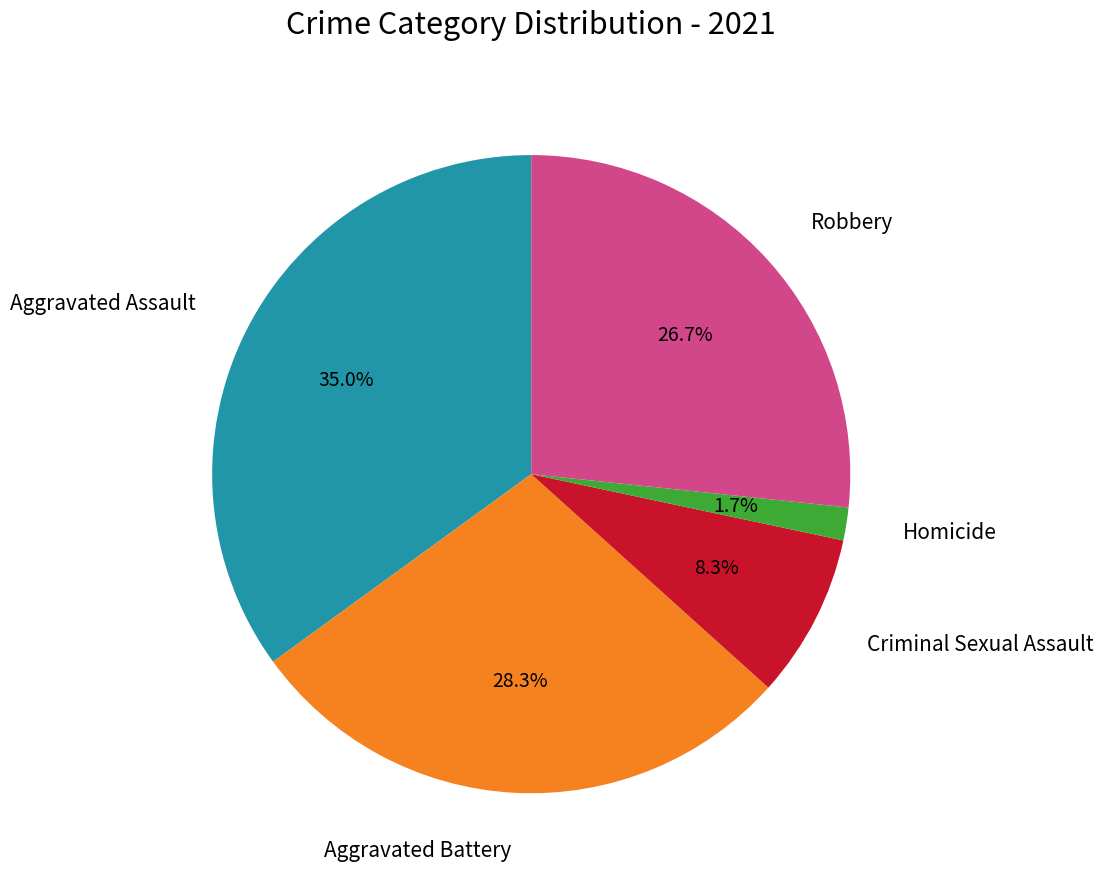

Count the number of slices in the pie.

5